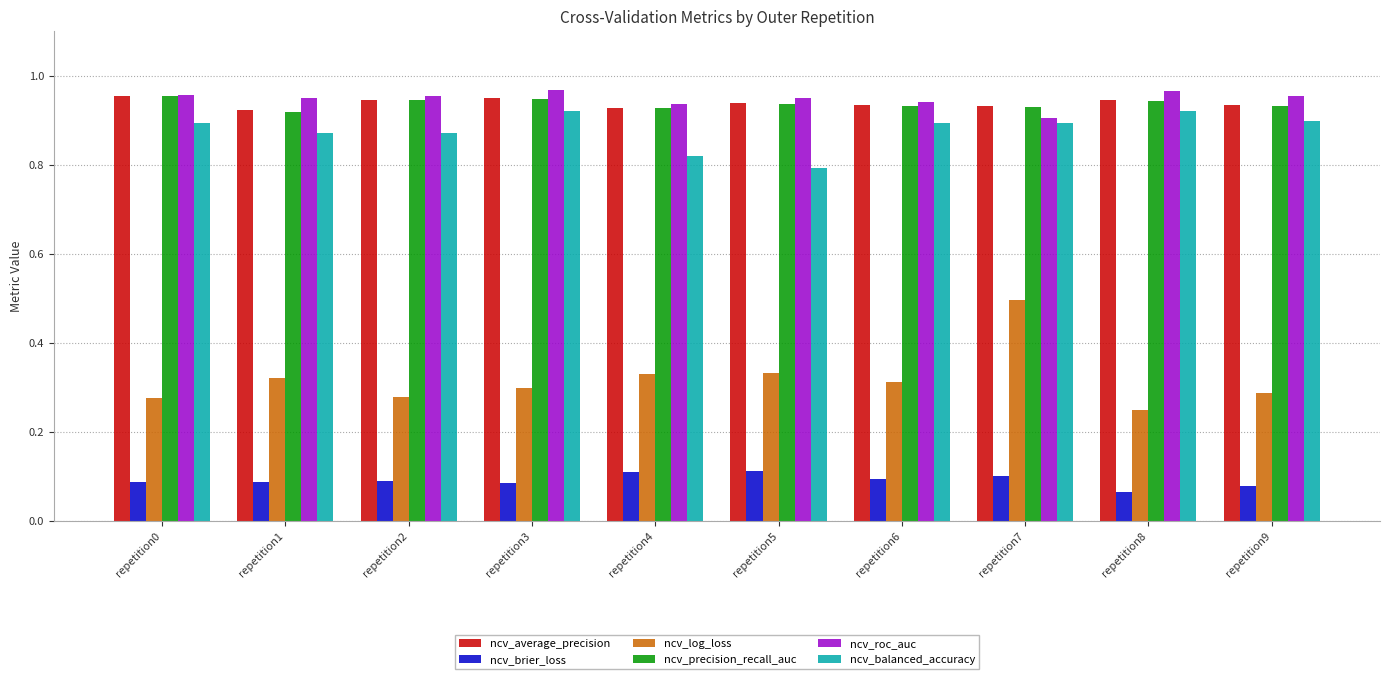

The value of ncv_average_precision at repetition6 is 0.2. True or false?

False